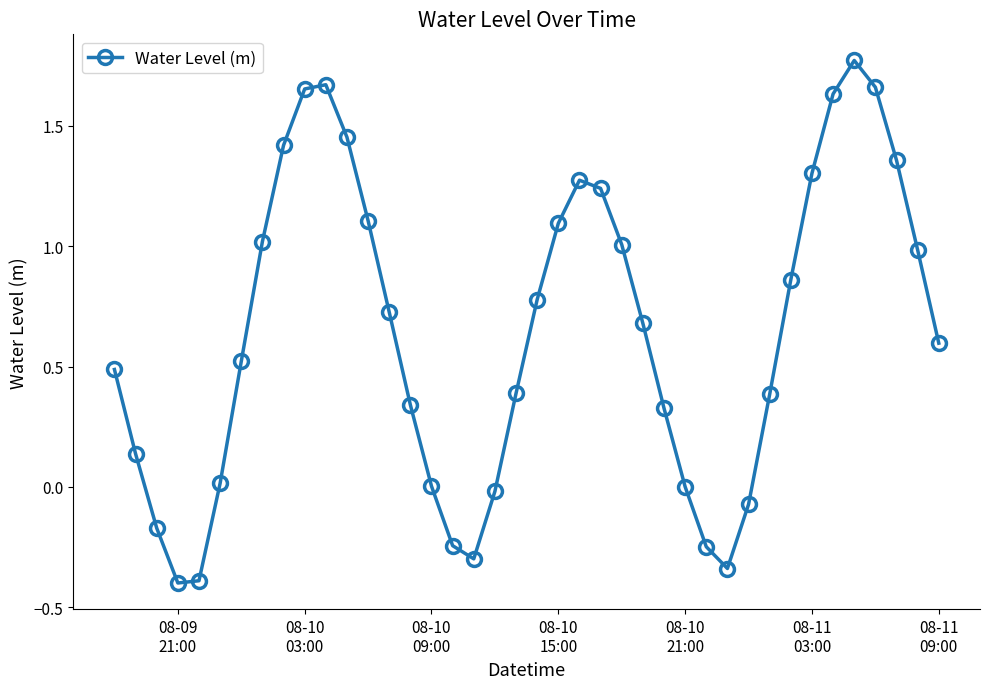

Is this an area chart (filled region under the line)?

No